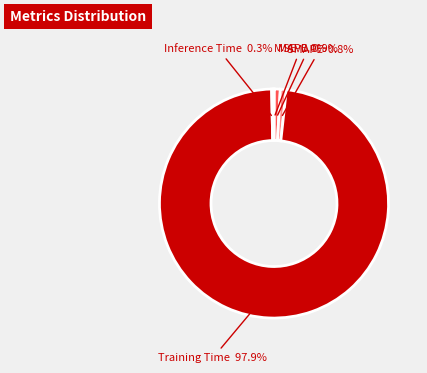

Is there a majority slice in this chart?

Yes